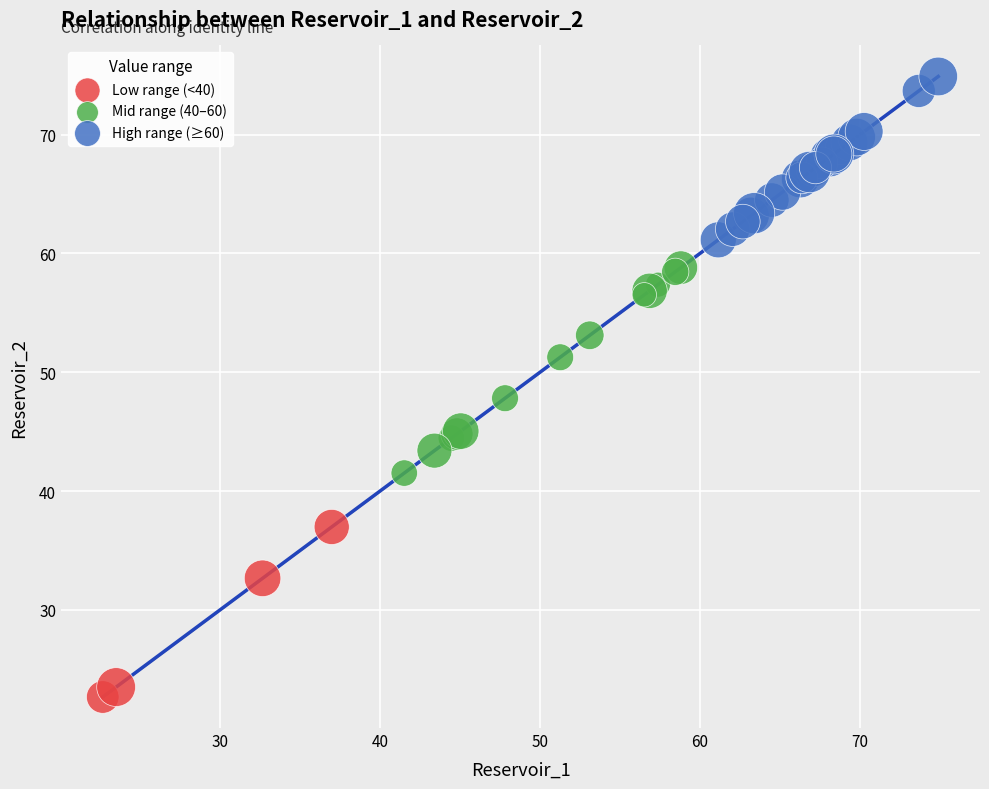

Which series contains the highest Y value?

High range (≥60)